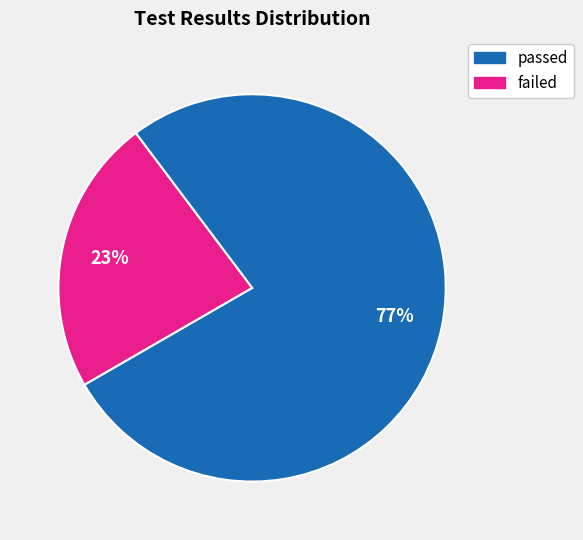

To the nearest percent, what percentage of the pie is failed?

23%